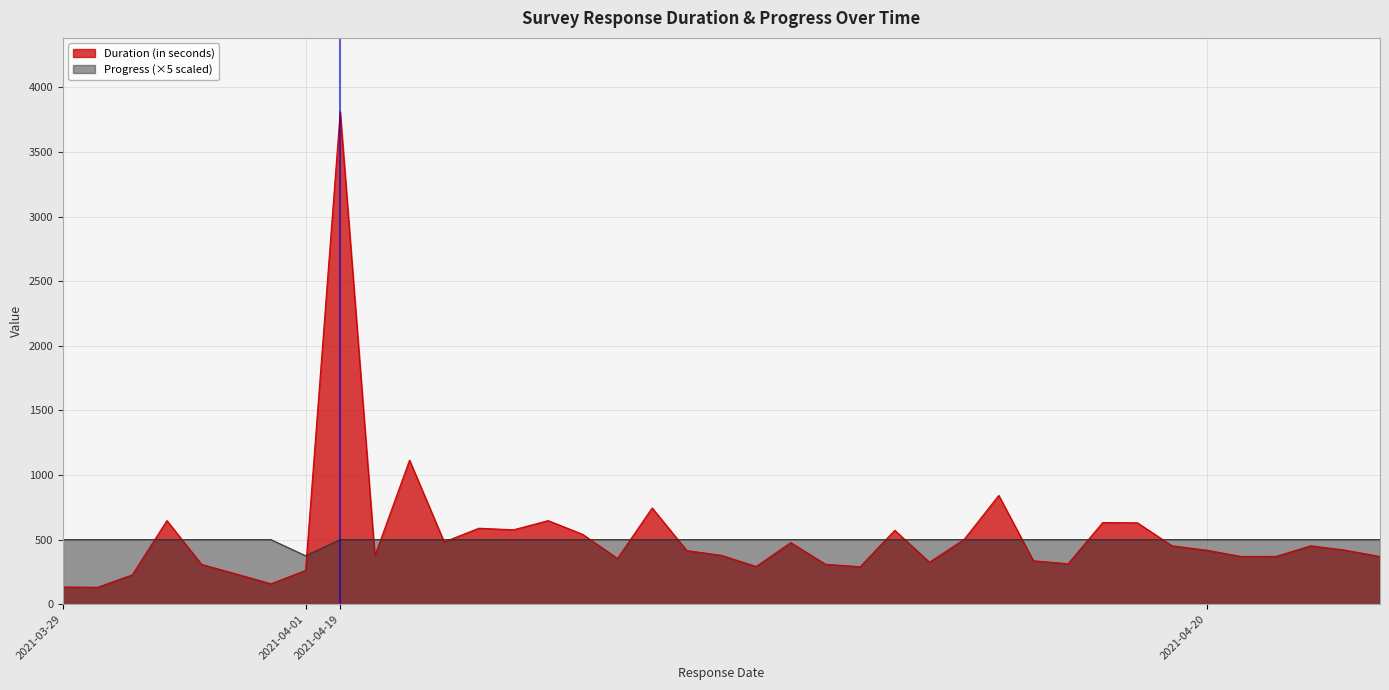

Which series has the widest spread of values?

Duration (in seconds)